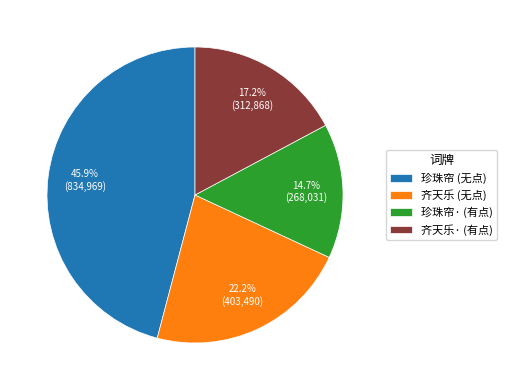

Which has a higher value, 齐天乐· (有点) or 珍珠帘· (有点)?

齐天乐· (有点)